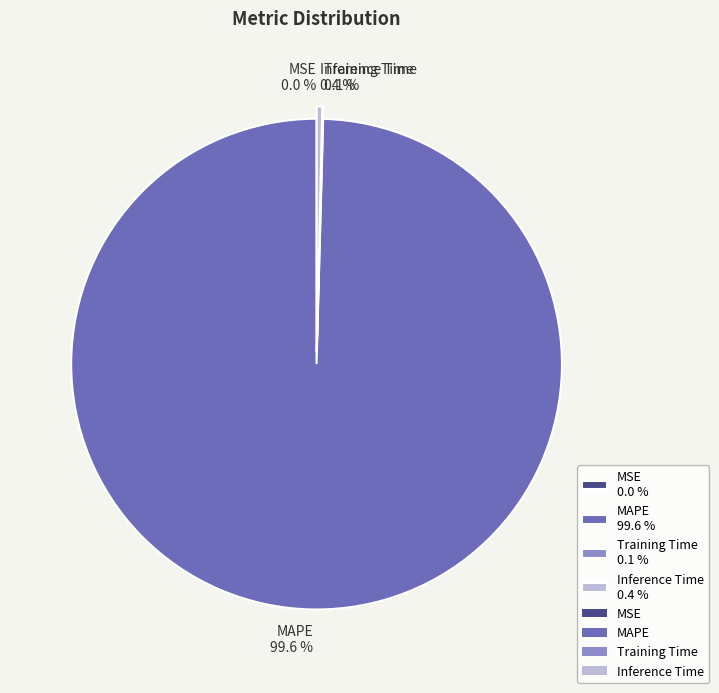

Is MAPE 99.6 % the majority of the pie?

Yes